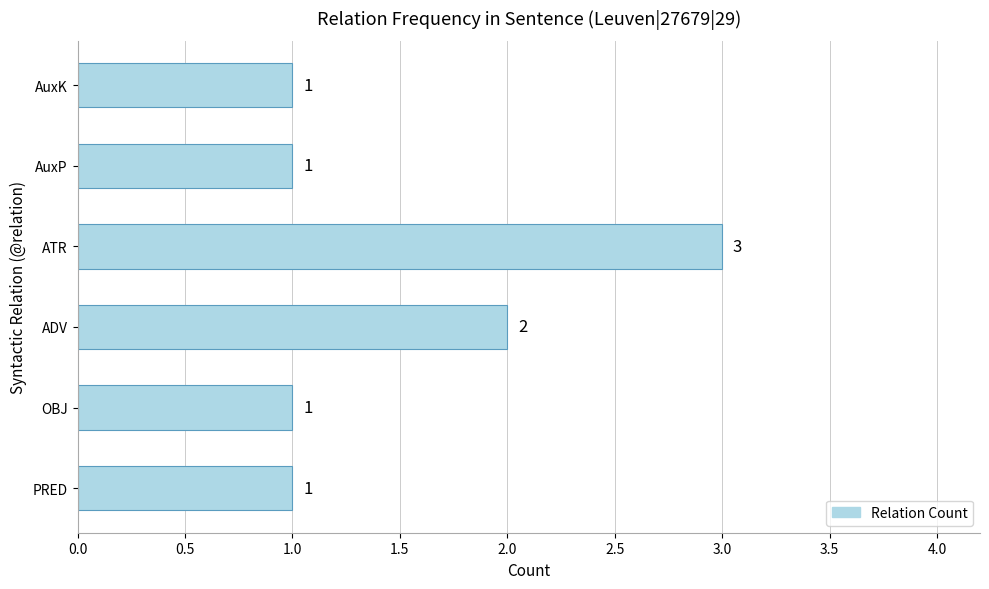

What is the minimum value shown in the chart?

1